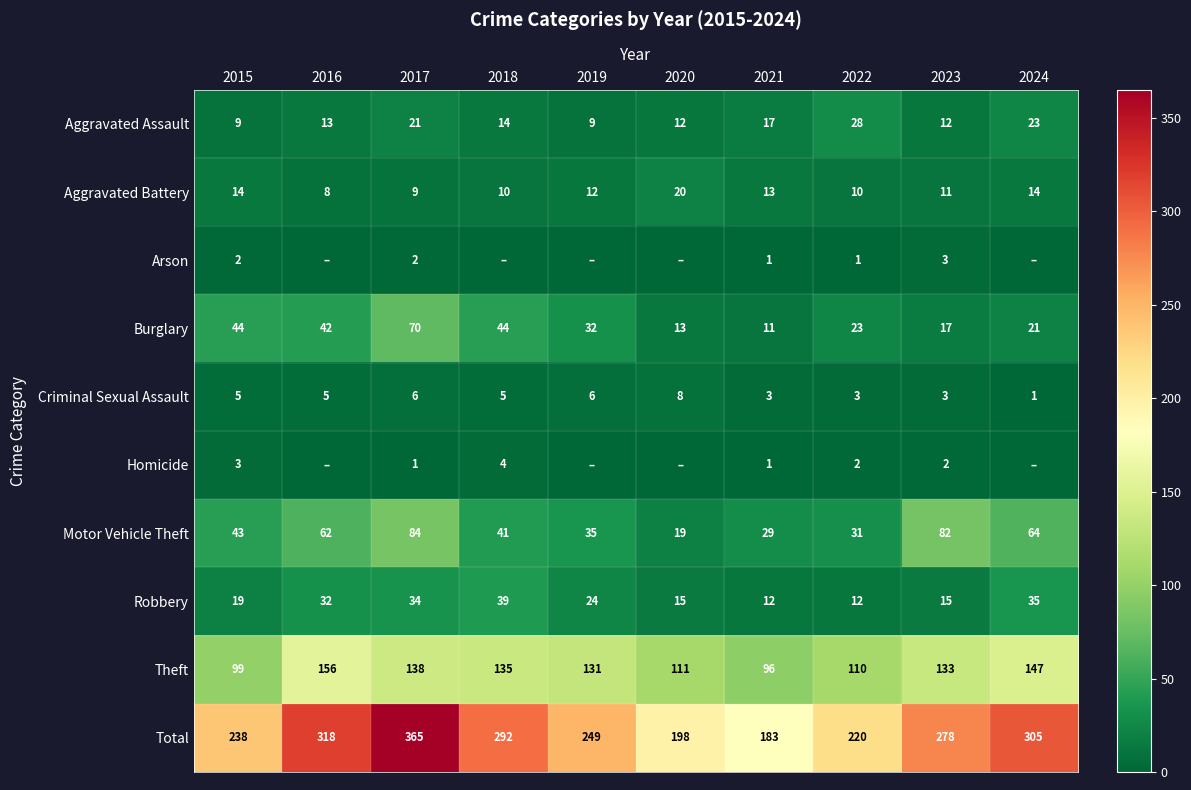

Is the value of Criminal Sexual Assault at 2023 greater than the value of Total at 2017?

No